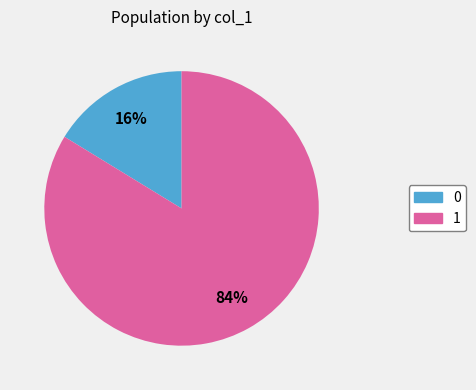

Rank the categories by value from highest to lowest.

1, 0